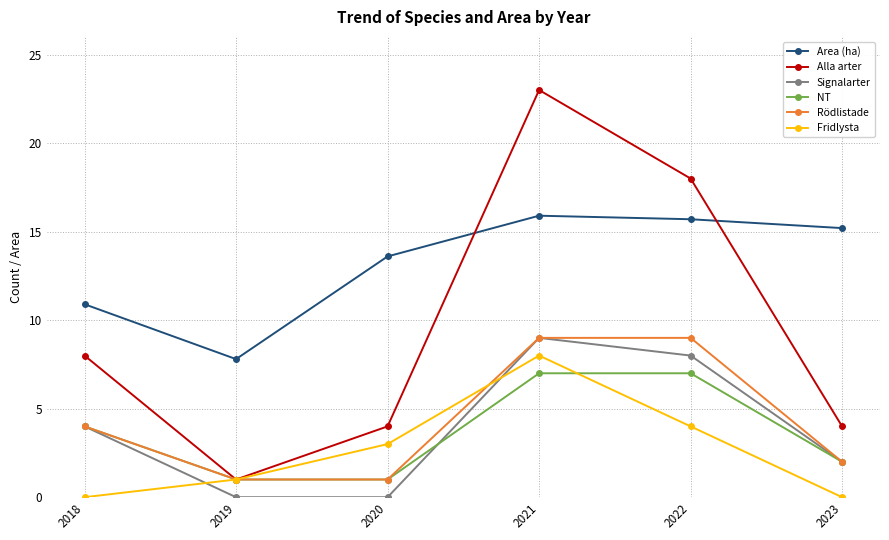

At which label is Signalarter closest to 4?

2018